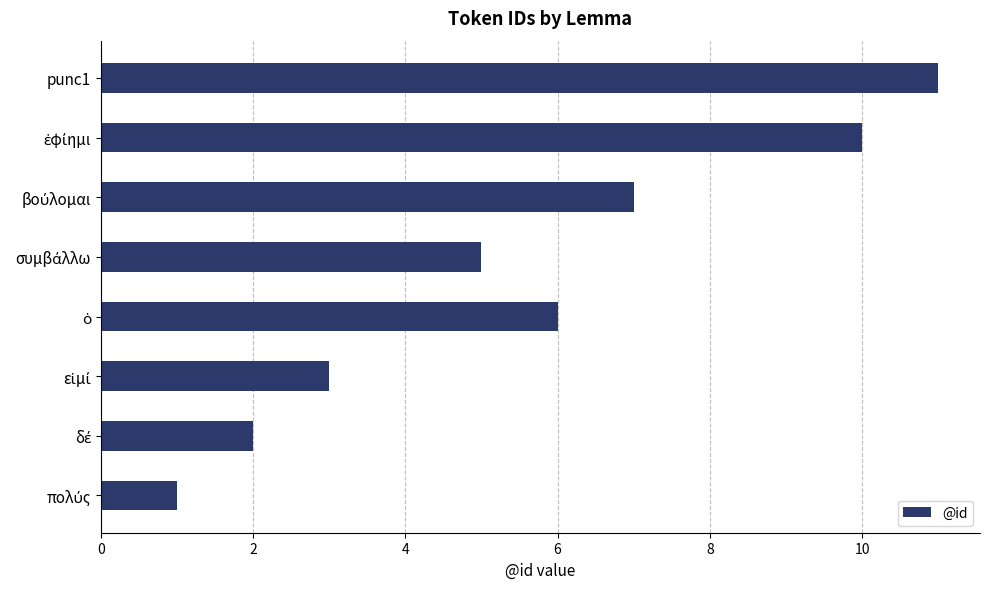

How many values are between 3 and 10?

5